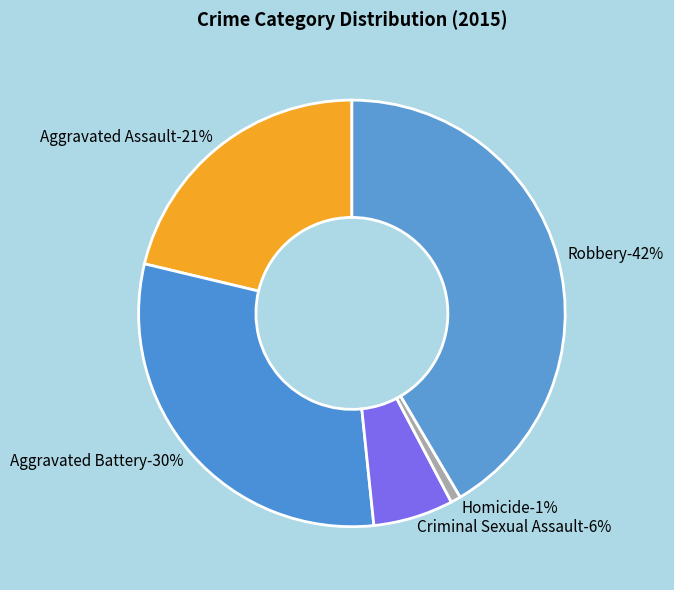

What percentage is the Robbery slice, to the nearest percent?

42%